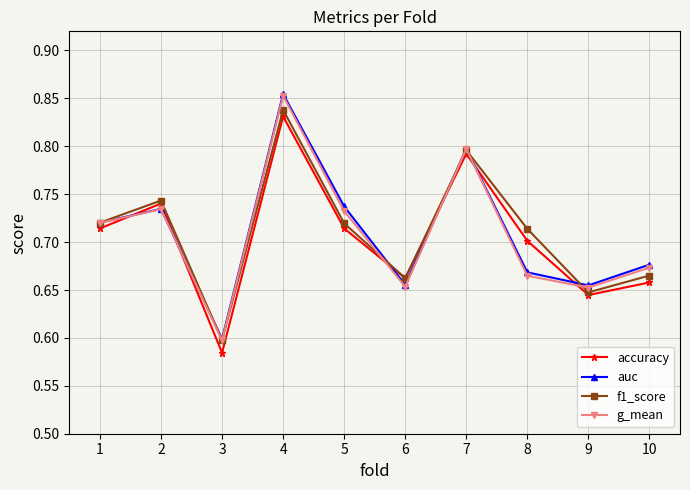

Between 2 and 6, which series saw the biggest shift?

f1_score